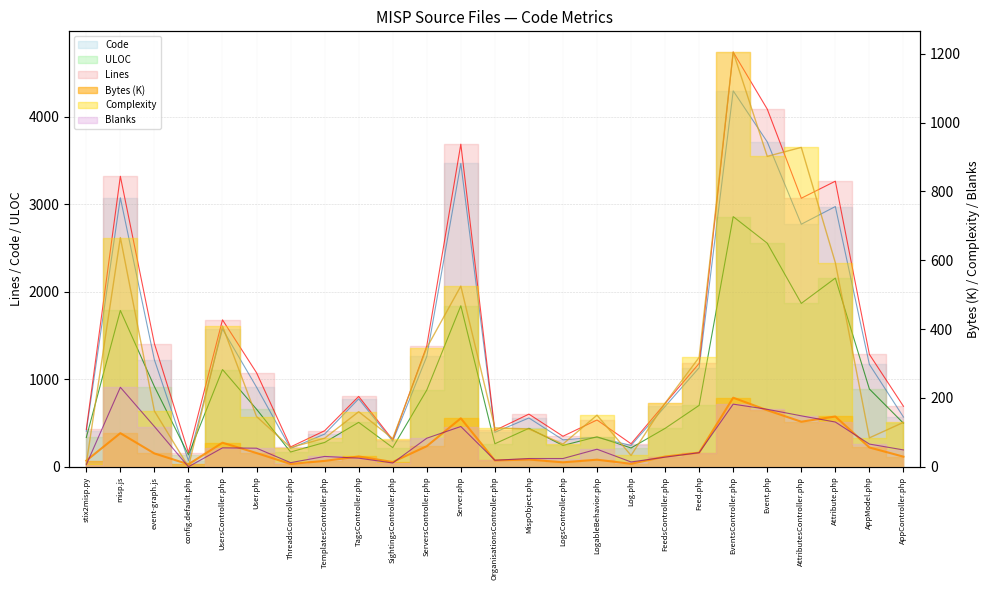

How many interior local valleys does the bytes series have?

7